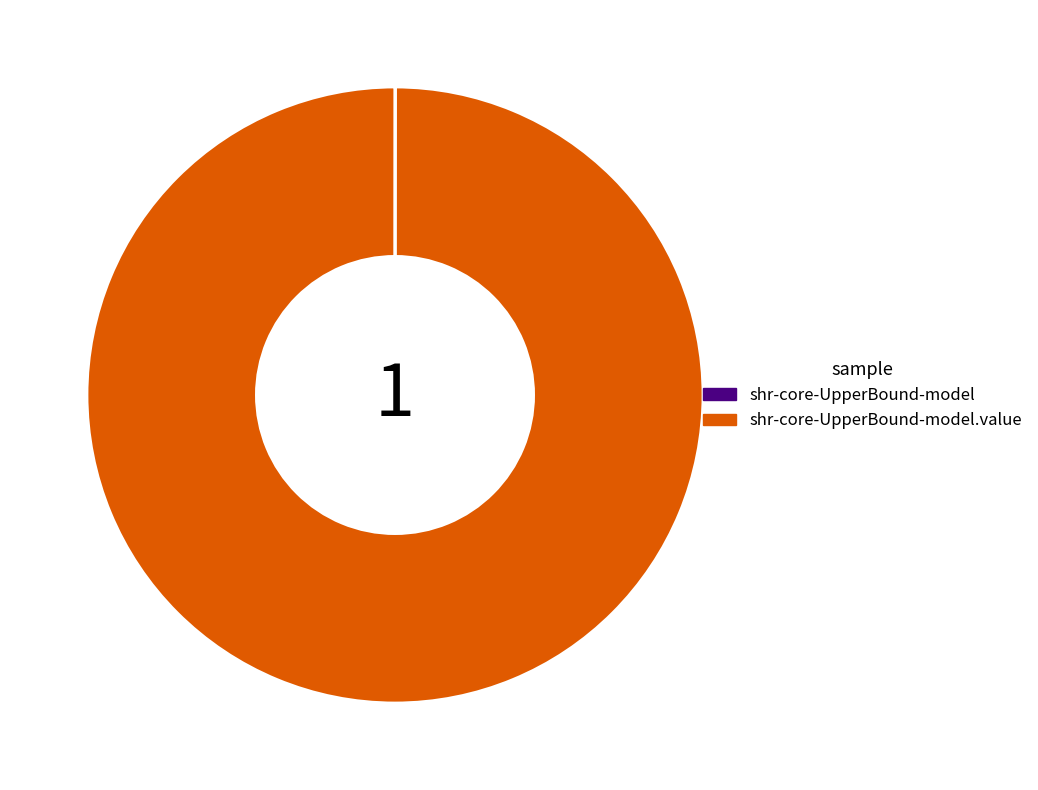

Is there any slice that represents more than half of the pie?

Yes